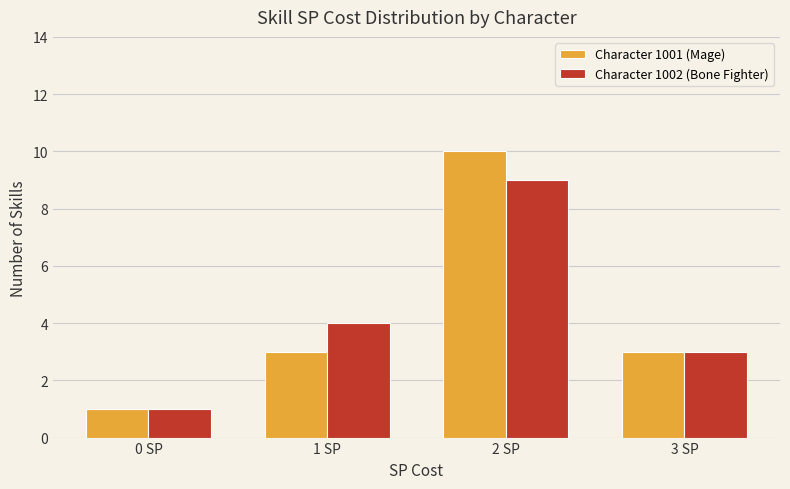

Reading left to right, list all the values displayed in this chart.

Character 1001 (Mage): 1	3	10	3
Character 1002 (Bone Fighter): 1	4	9	3